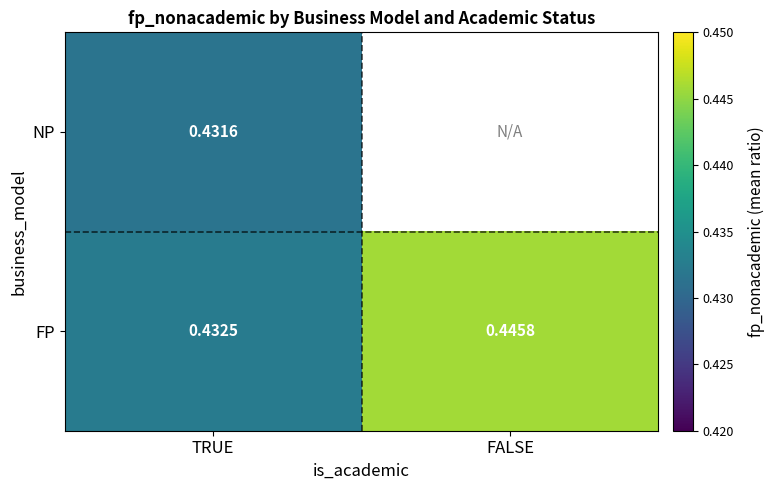

What is the maximum value shown in the chart?

0.4